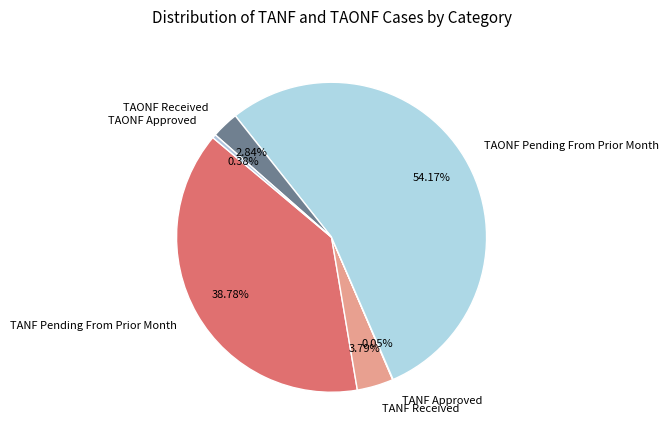

Between TANF Pending From Prior Month and TAONF Approved, which is larger?

TANF Pending From Prior Month